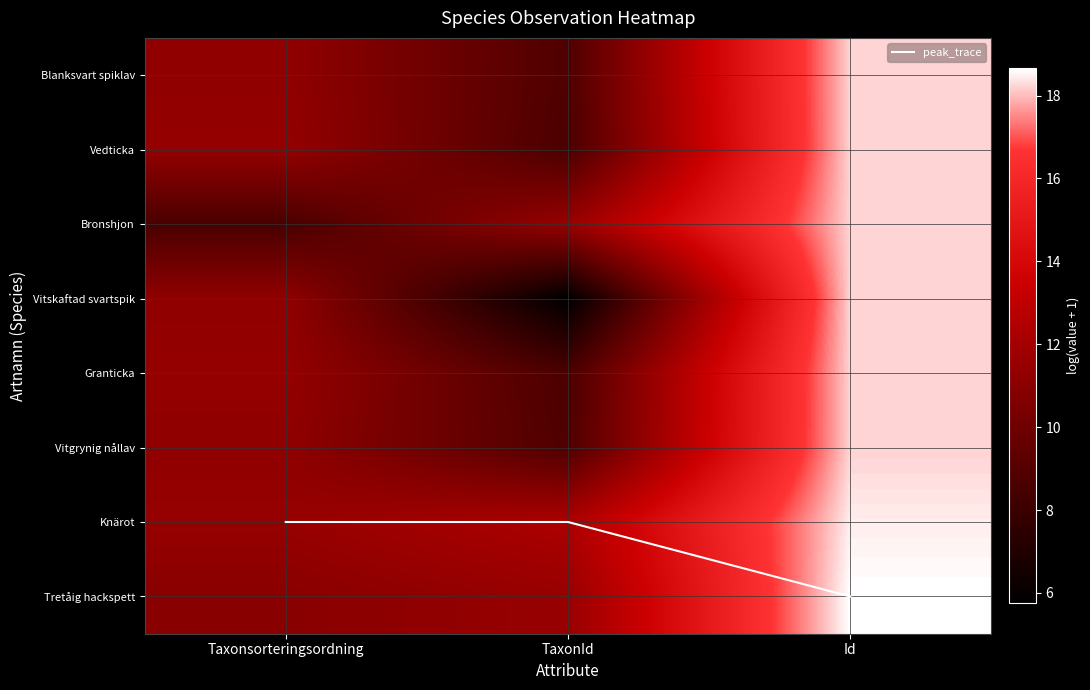

Is the value of Vitgrynig nållav at TaxonId greater than the value of Granticka at Id?

No